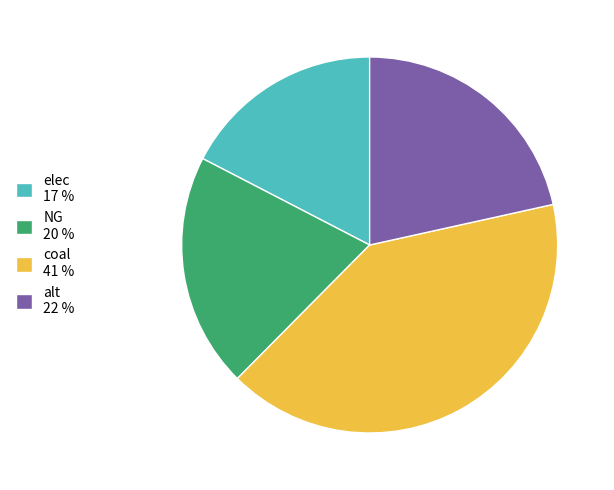

True or false: coal accounts for 26% of the total.

False